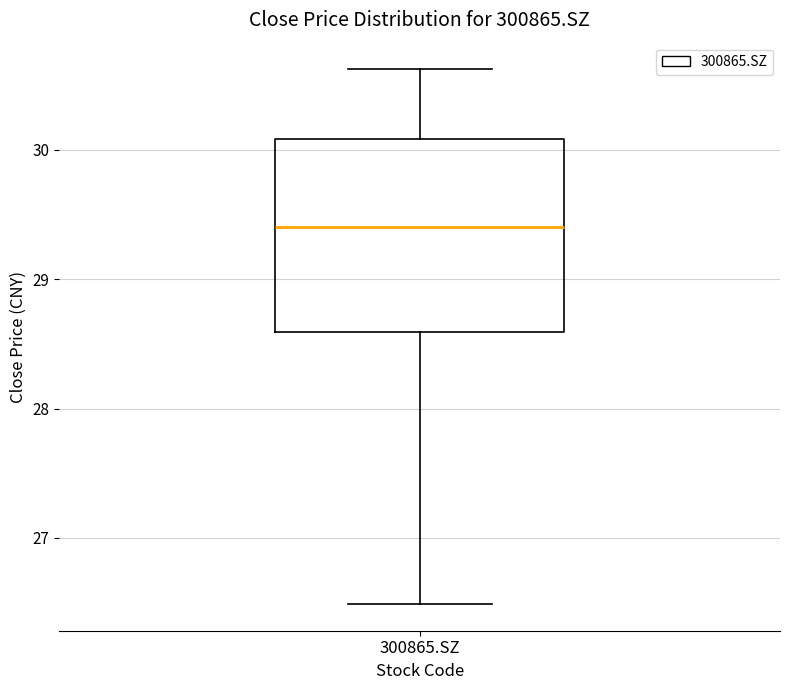

Read this box plot against the y-axis: the position of the median line, the range covered by the box, and the ends of both whiskers. The values are not printed on the chart, so give them approximately, as read against the axis.

median 29.4, box 28.6 to 30.1, whiskers 26.5 to 30.6